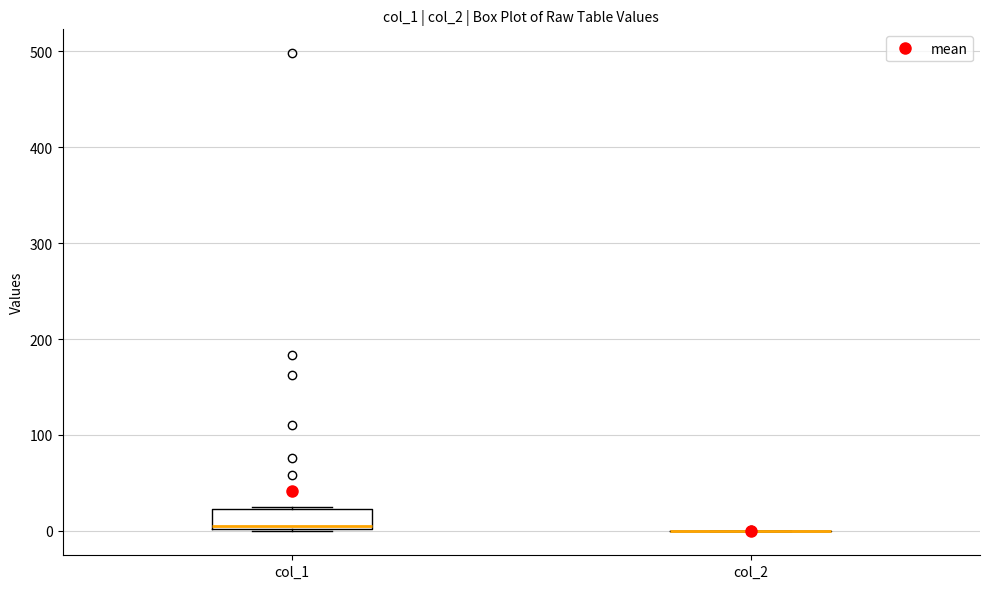

Reading left to right, read every box against the y-axis: the position of its median line, the range the box covers, and the ends of its whiskers. The values are not printed on the chart, so give them approximately, as read against the axis.

col_1: median 10, box 0 to 20, whiskers 0 to 30
col_2: box collapsed to a line at 0, whiskers 0 to 0